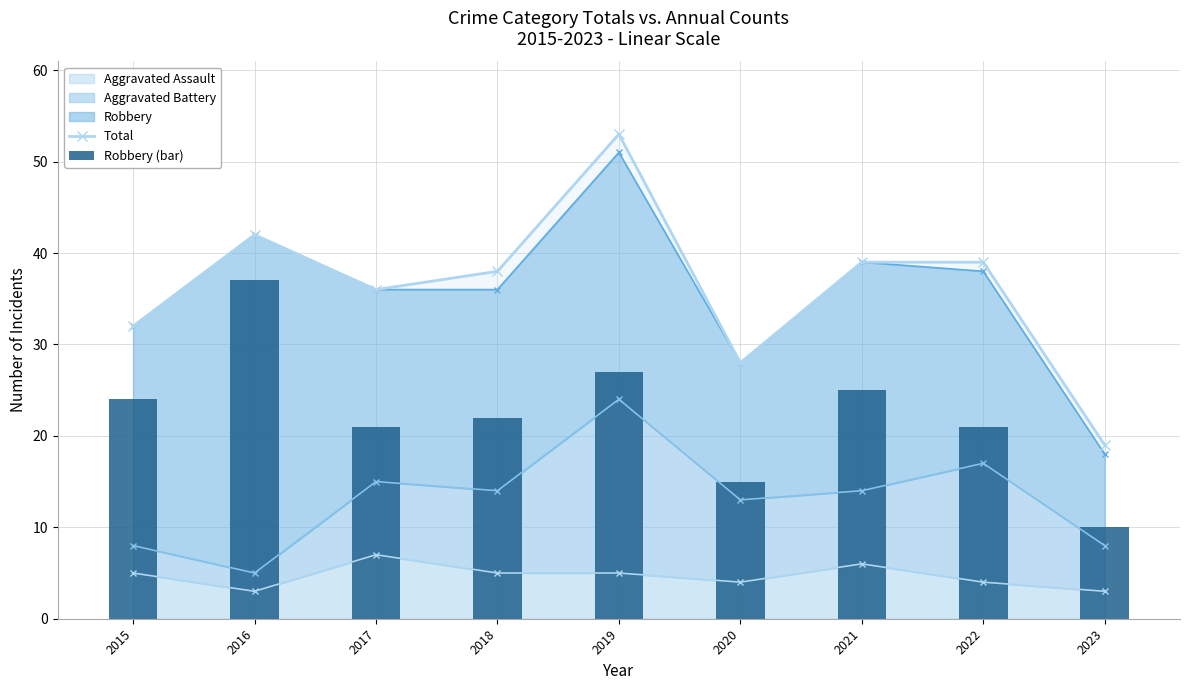

What value does the Robbery (bar) series have at 2019?

27